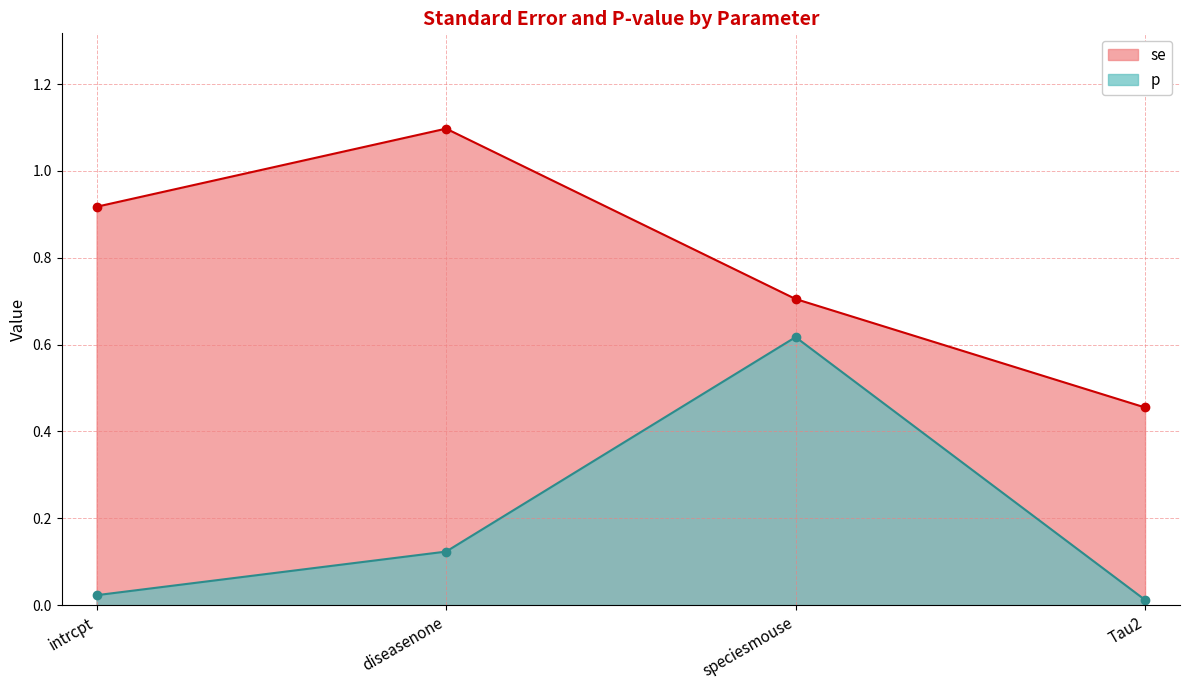

What is the difference between the maximum and minimum values in the se series?

0.6